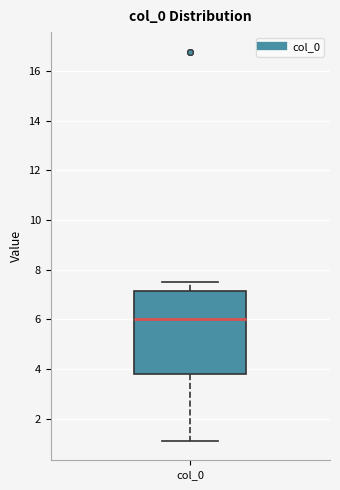

Read this box plot against the y-axis: the position of the median line, the range covered by the box, and the ends of both whiskers. The values are not printed on the chart, so give them approximately, as read against the axis.

median 6.0, box 3.8 to 7.2, whiskers 1.2 to 7.6